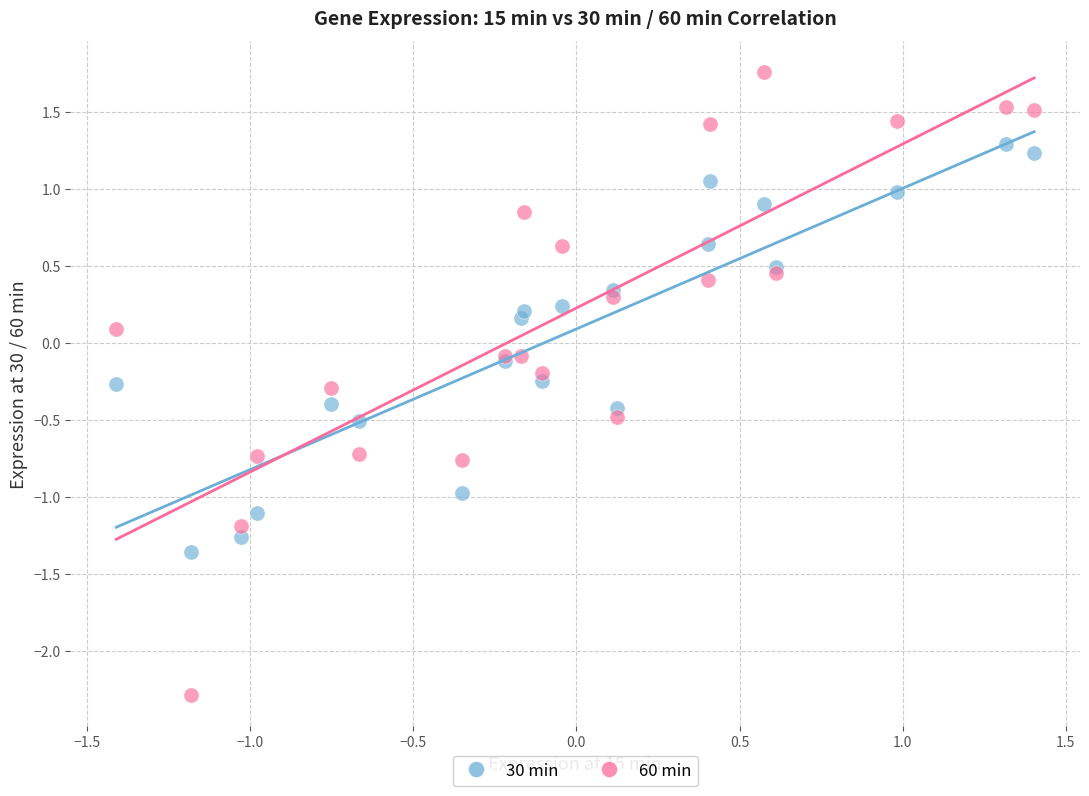

Which series reaches the minimum Y coordinate?

60 min